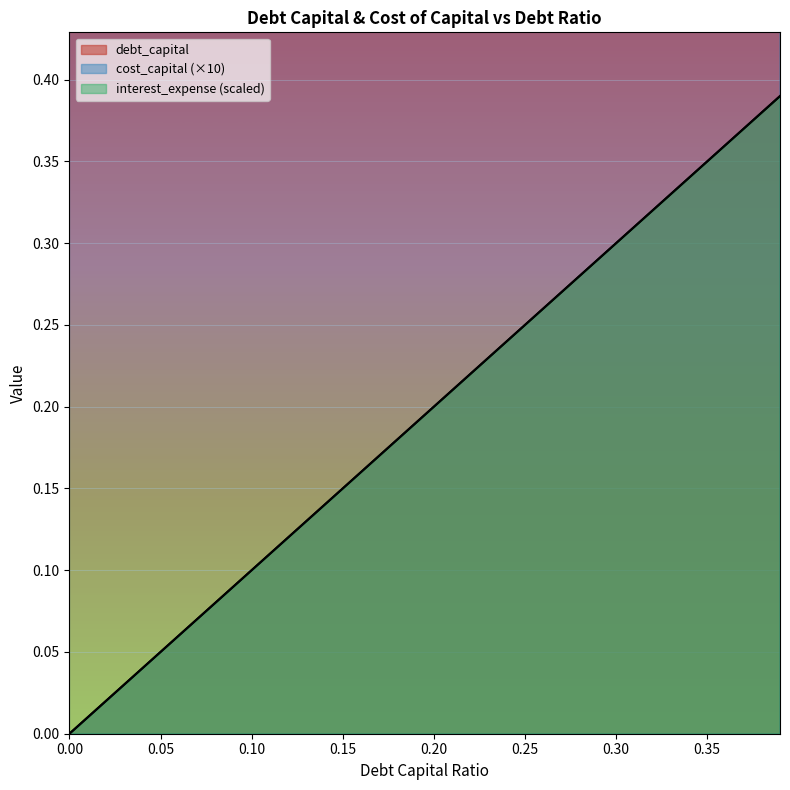

Reading left to right, list all the values displayed in this chart.

debt_capital: 0.0=0.0	0.01=0.0	0.02=0.0	0.03=0.0	0.04=0.0	0.05=0.1	0.06=0.1	0.07=0.1	0.08=0.1	0.09=0.1	0.1=0.1	0.11=0.1	0.12=0.1	0.13=0.1	0.14=0.1	0.15=0.1	0.16=0.2	0.17=0.2	0.18=0.2	0.19=0.2	0.2=0.2	0.21=0.2	0.22=0.2	0.23=0.2	0.24=0.2	0.25=0.2	0.26=0.3	0.27=0.3	0.28=0.3	0.29=0.3	0.3=0.3	0.31=0.3	0.32=0.3	0.33=0.3	0.34=0.3	0.35=0.3	0.36=0.4	0.37=0.4	0.38=0.4	0.39=0.4
cost_capital: 0.0=0.5	0.01=0.5	0.02=0.5	0.03=0.5	0.04=0.5	0.05=0.5	0.06=0.5	0.07=0.5	0.08=0.5	0.09=0.5	0.1=0.5	0.11=0.5	0.12=0.5	0.13=0.5	0.14=0.5	0.15=0.5	0.16=0.5	0.17=0.5	0.18=0.5	0.19=0.5	0.2=0.5	0.21=0.5	0.22=0.5	0.23=0.5	0.24=0.5	0.25=0.5	0.26=0.5	0.27=0.5	0.28=0.5	0.29=0.5	0.3=0.5	0.31=0.5	0.32=0.5	0.33=0.5	0.34=0.5	0.35=0.5	0.36=0.5	0.37=0.5	0.38=0.5	0.39=0.5
interest_expense: 0.0=0.0	0.01=0.0	0.02=0.0	0.03=0.0	0.04=0.0	0.05=0.0	0.06=0.1	0.07=0.1	0.08=0.1	0.09=0.1	0.1=0.1	0.11=0.1	0.12=0.1	0.13=0.1	0.14=0.1	0.15=0.1	0.16=0.2	0.17=0.2	0.18=0.2	0.19=0.2	0.2=0.2	0.21=0.2	0.22=0.2	0.23=0.2	0.24=0.2	0.25=0.2	0.26=0.3	0.27=0.3	0.28=0.3	0.29=0.3	0.3=0.3	0.31=0.3	0.32=0.3	0.33=0.3	0.34=0.3	0.35=0.3	0.36=0.4	0.37=0.4	0.38=0.4	0.39=0.4